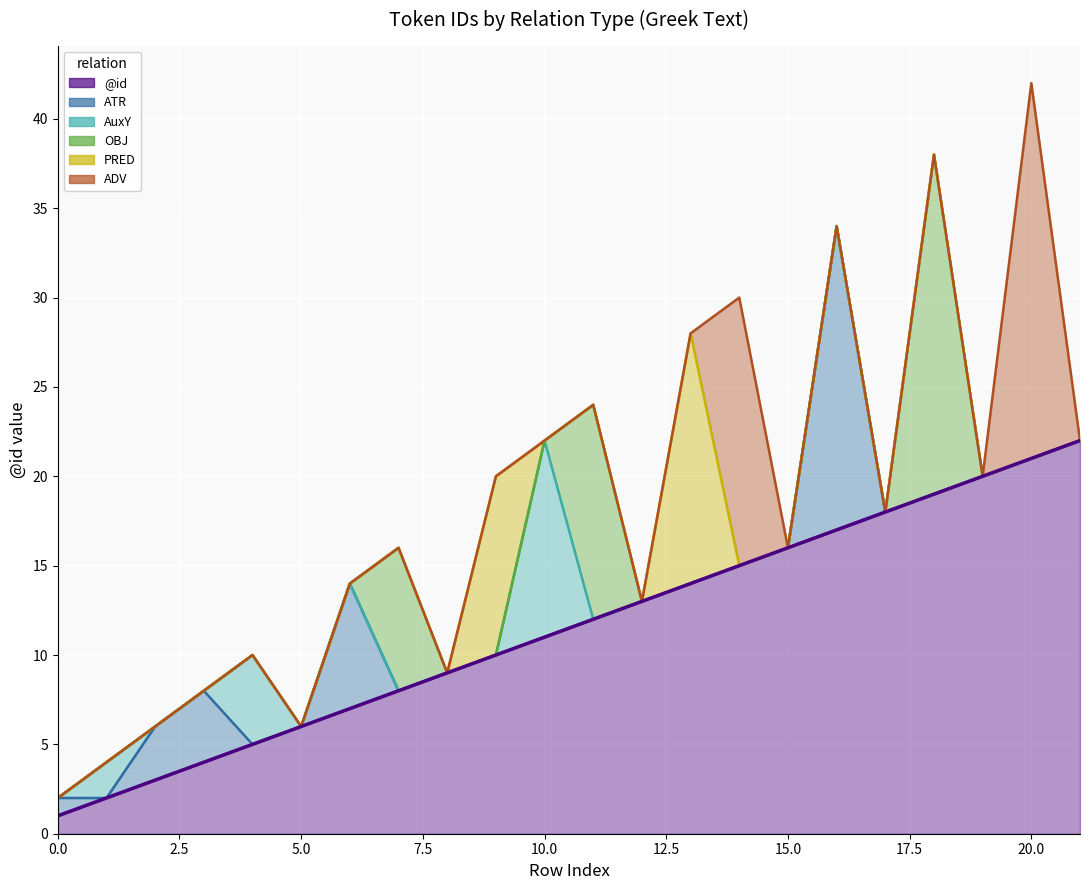

How many intersections are there between PRED and ADV?

1